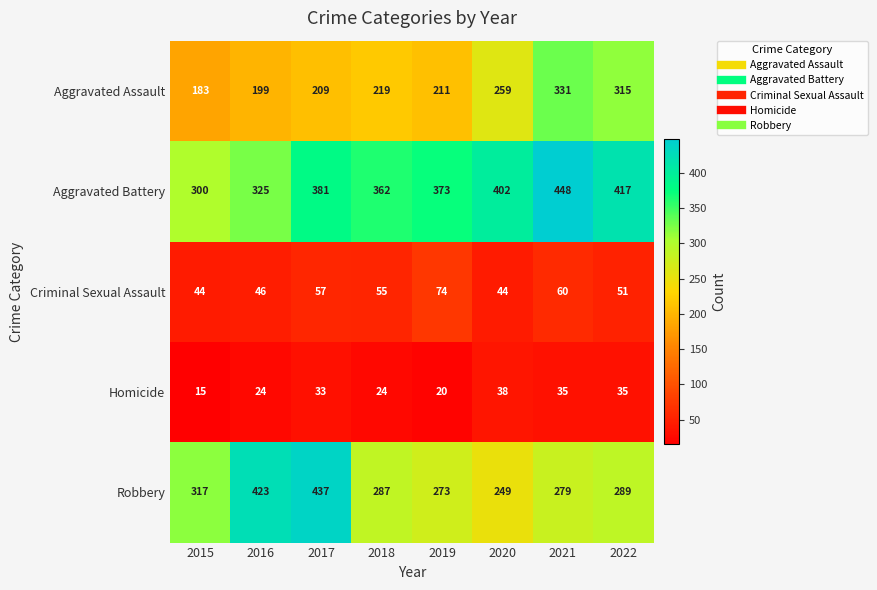

Which series changed the most between 2017 and 2019?

Robbery